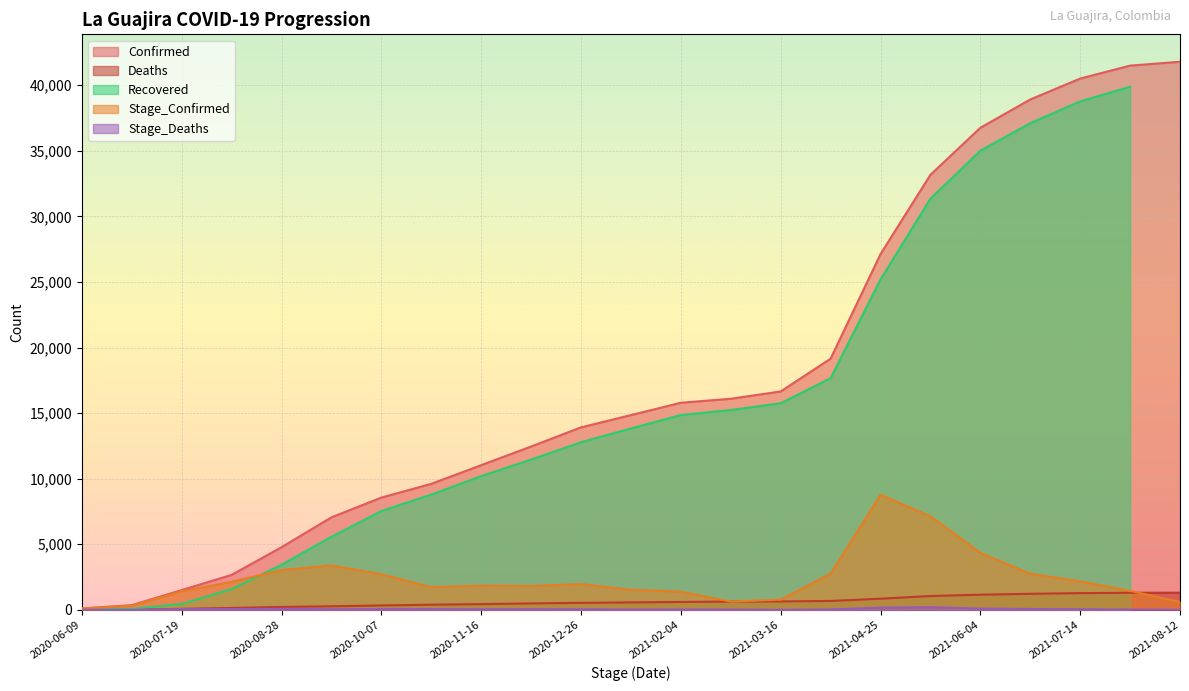

True or false: Stage_Confirmed and Confirmed cross at least once.

False